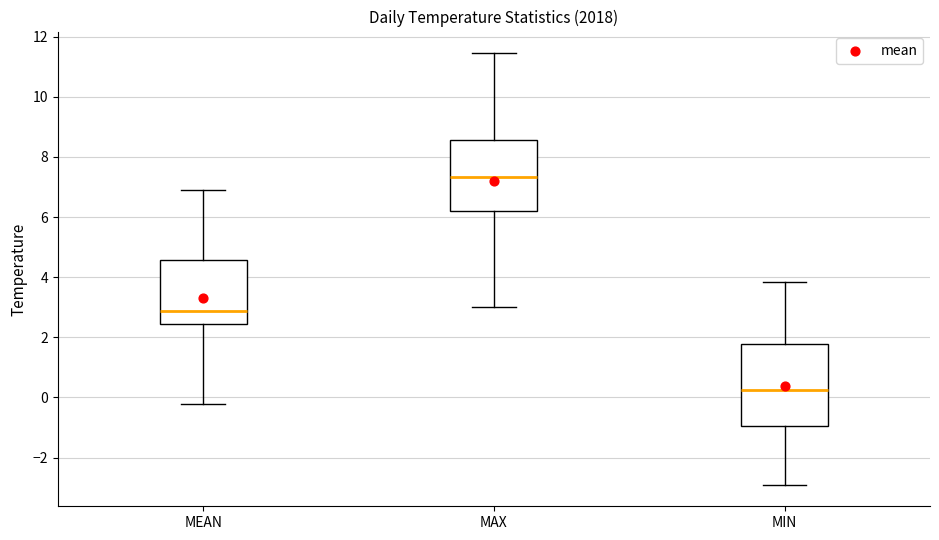

Which box's median line is the lowest?

MIN